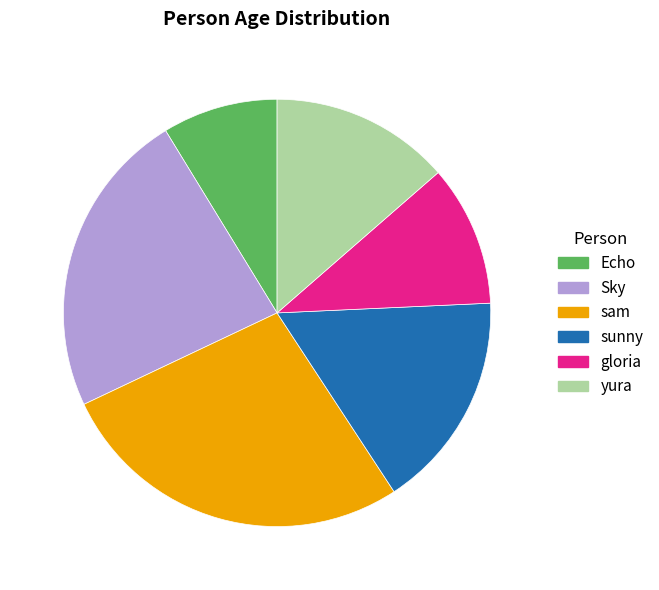

Approximately how many times larger is the value at Sky compared to gloria?

2.2